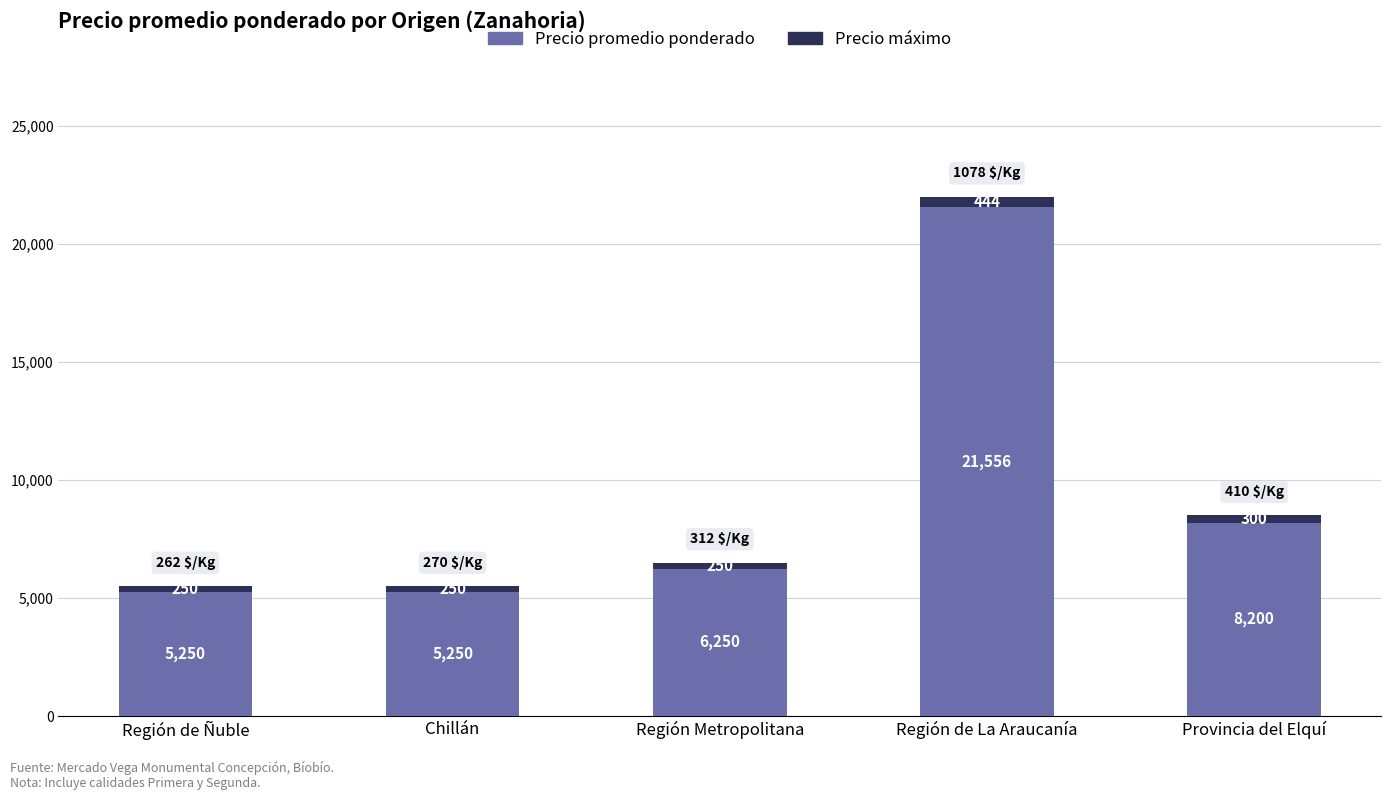

At which category is the sum across all series the highest?

Región de La Araucanía